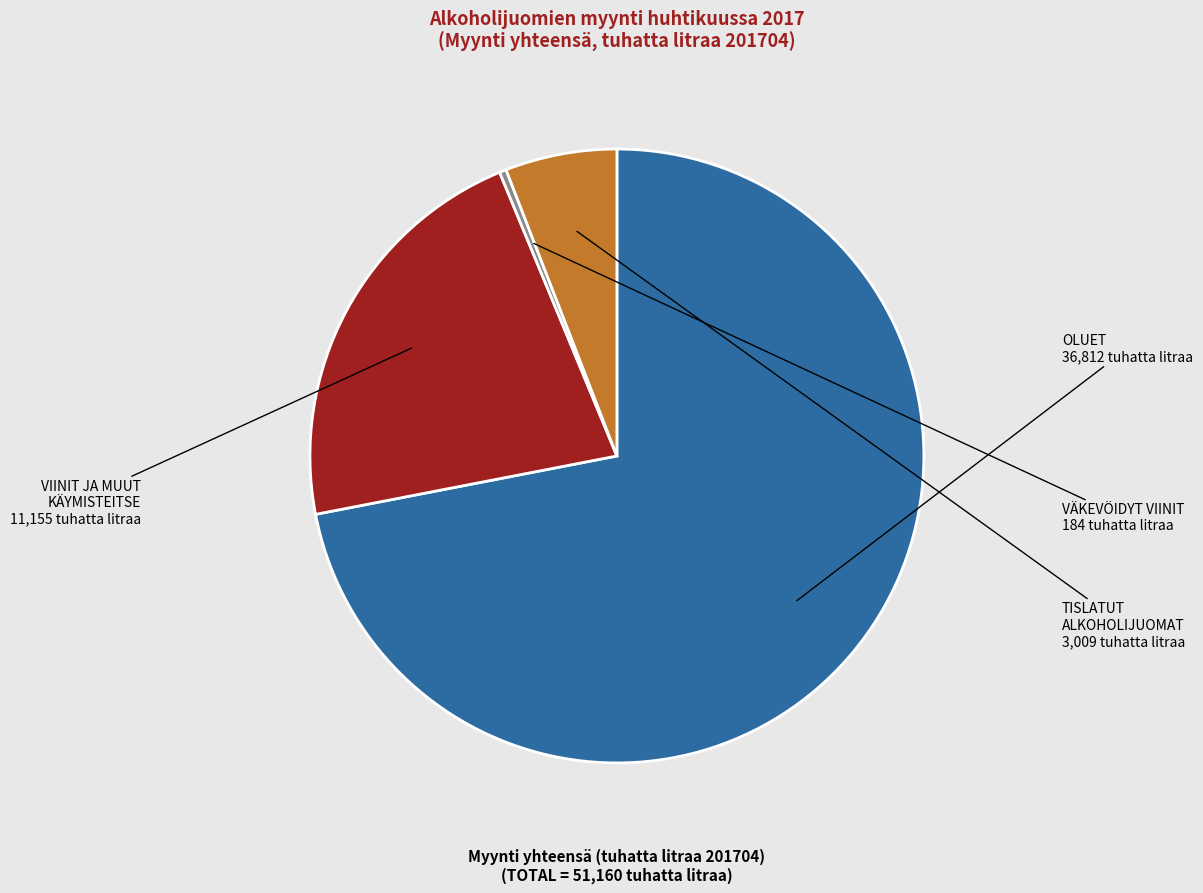

Rank the categories by value from highest to lowest.

OLUET, VIINIT JA MUUT KÄYMISTEITSE, TISLATUT ALKOHOLIJUOMAT, VÄKEVÖIDYT VIINIT